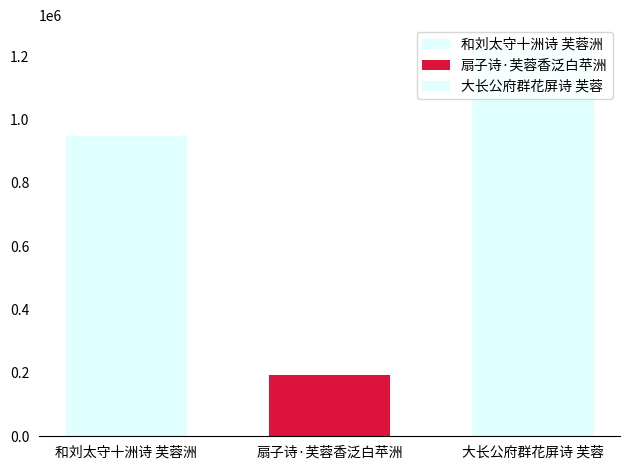

How many categories are shown in the chart?

1